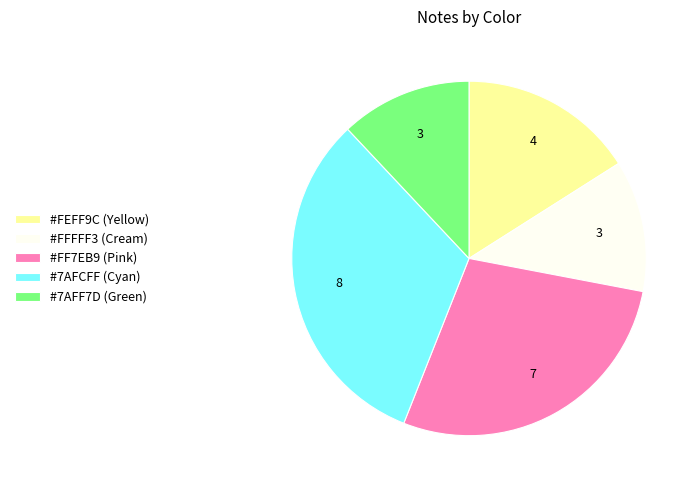

How many slices are in this pie chart?

5